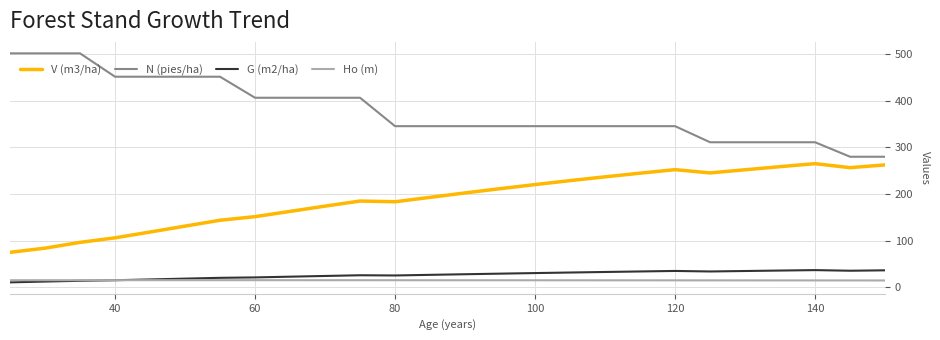

What is the lowest value of the Ho (m) series?

14.3